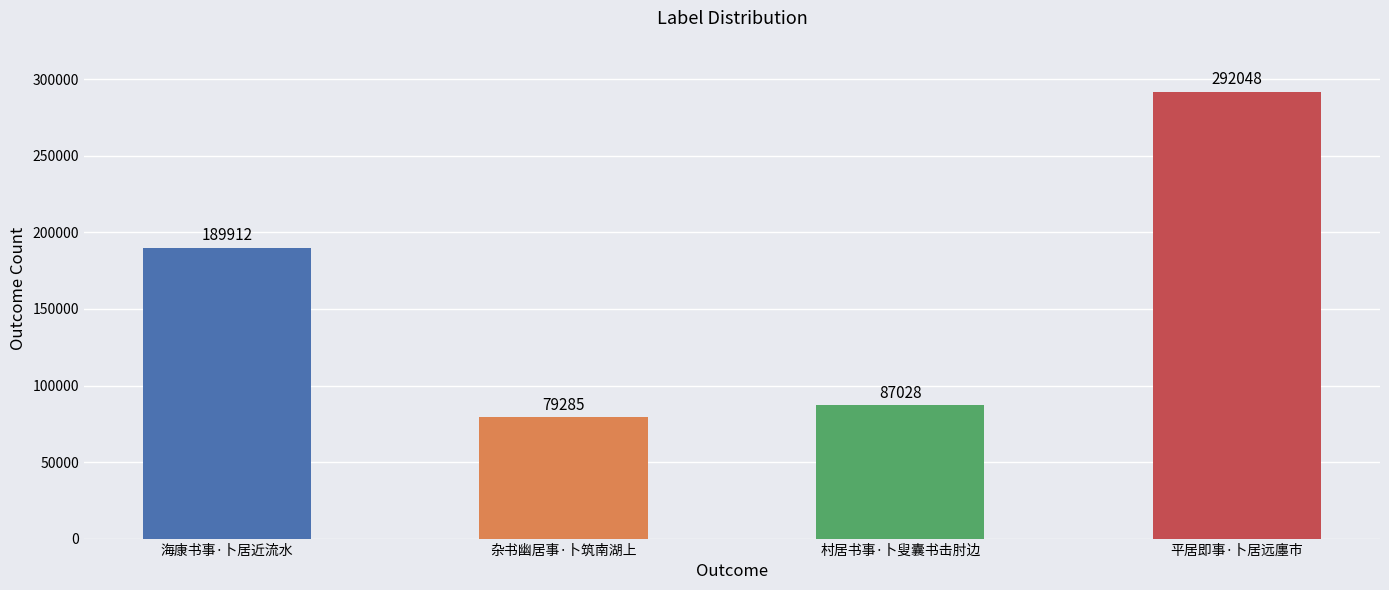

What position from the right is 杂书幽居事·卜筑南湖上?

3